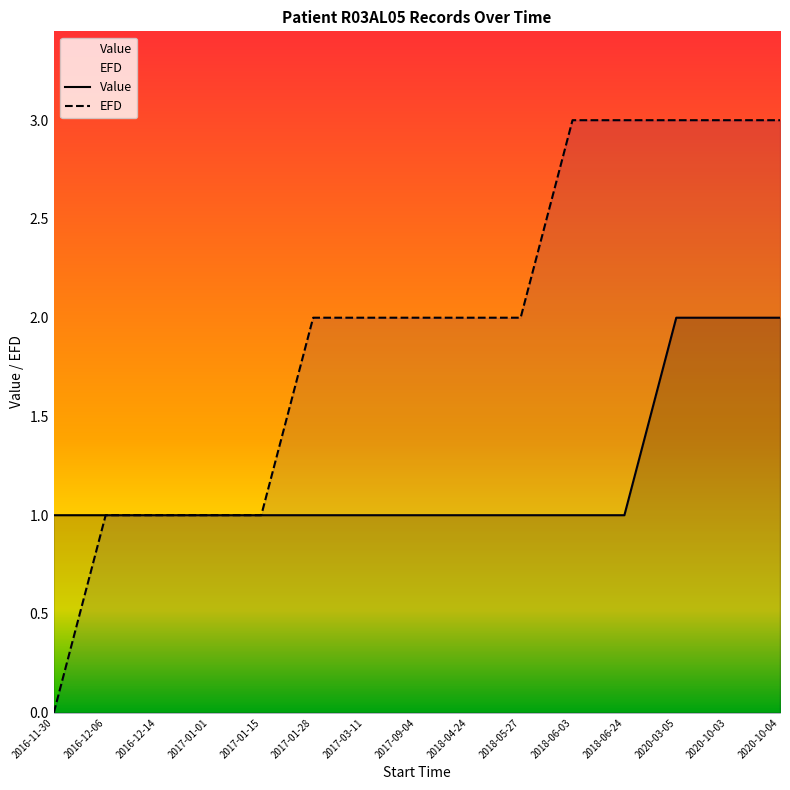

True or false: Value and EFD cross at least once.

True